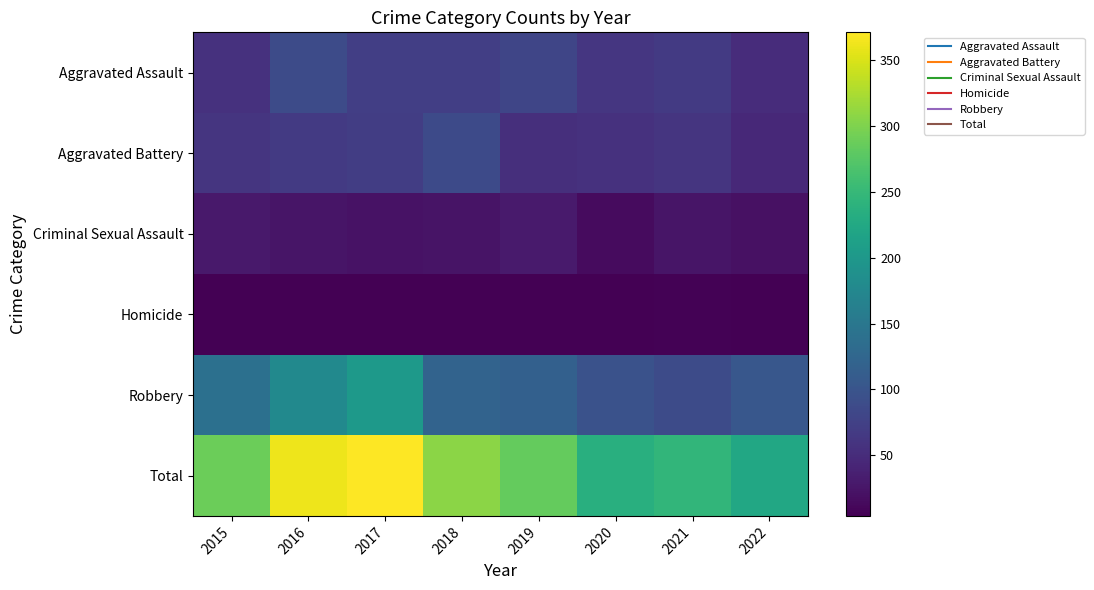

Between 2017 and 2015, which is larger?

2017